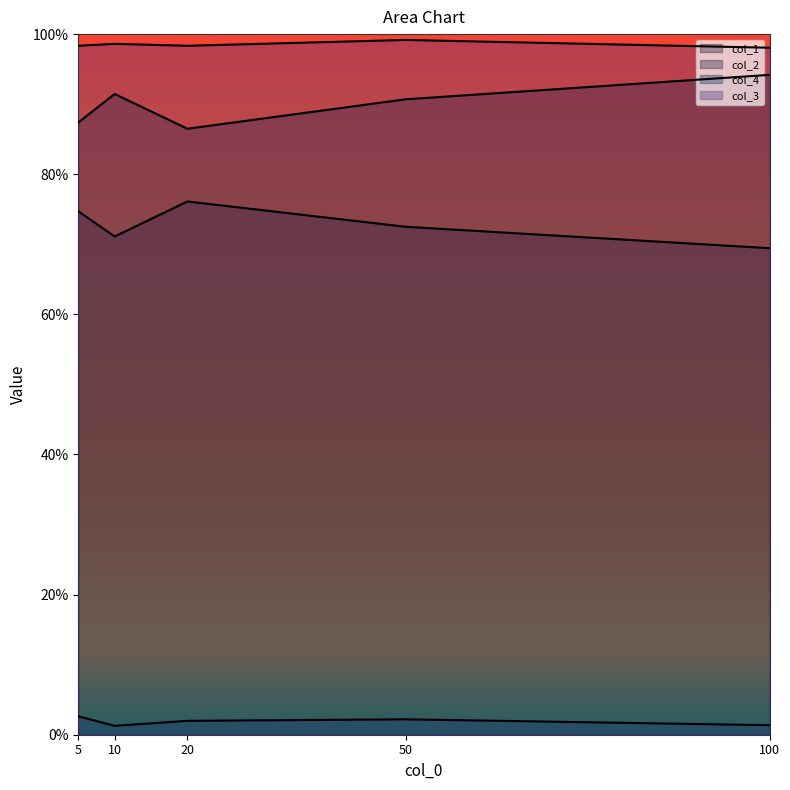

Which category has the lowest value in the col_1 series?

100